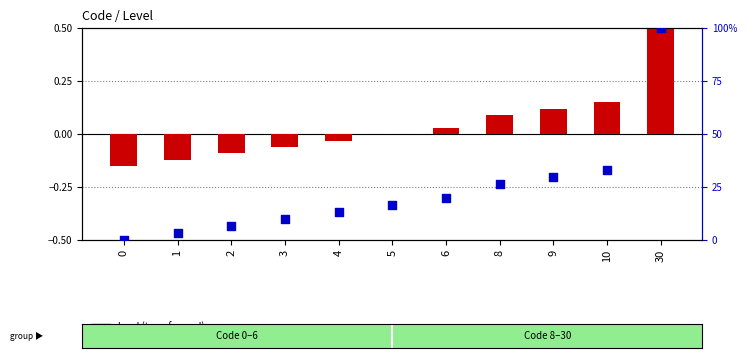

Which series has the largest total across all categories?

code percentile